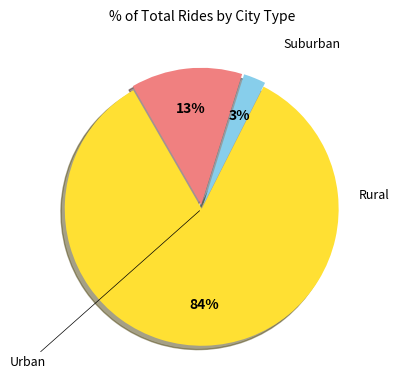

Is there any slice that represents more than half of the pie?

Yes